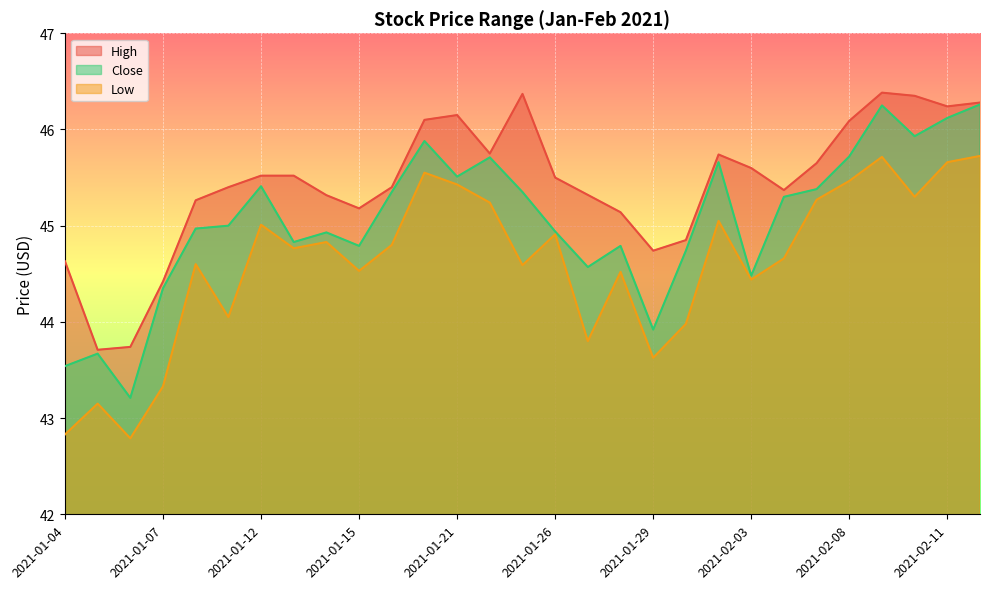

What is the difference between the Close values at 2021-01-14 and 2021-02-12?

1.3